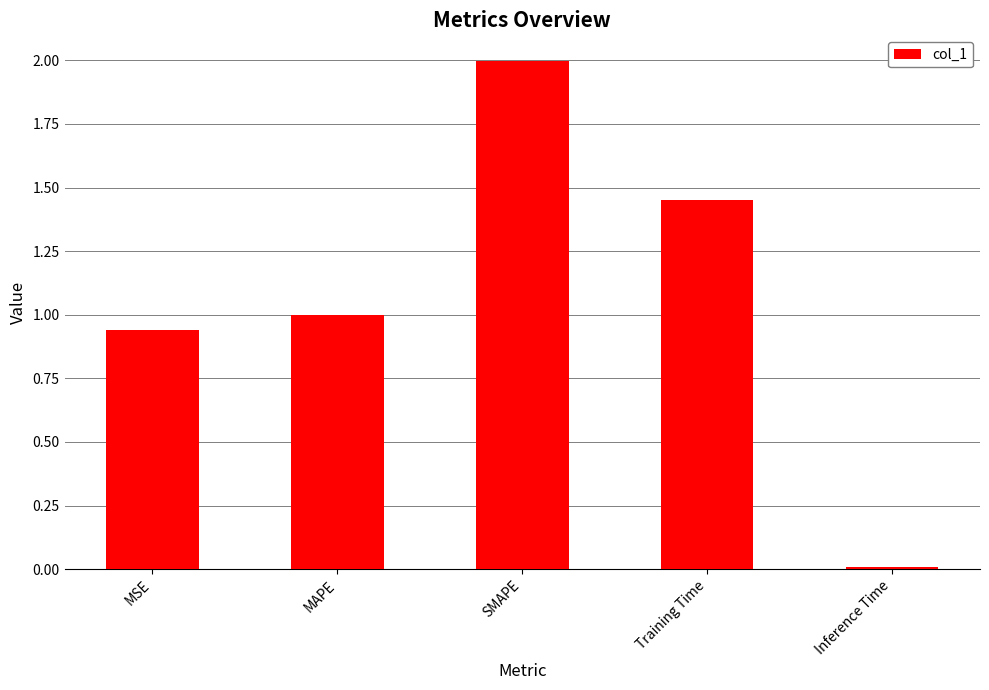

Rank the categories by value from highest to lowest.

SMAPE, Training Time, MAPE, MSE, Inference Time